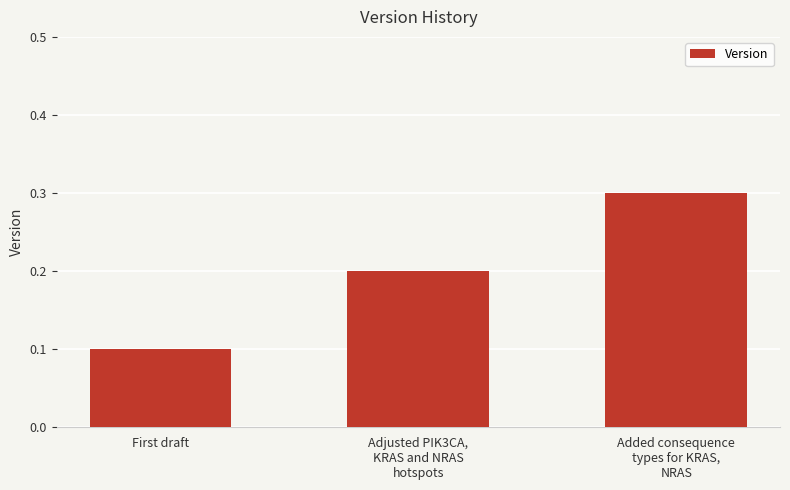

True or false: the data shows 0.4 at Added consequence
types for KRAS,
NRAS.

False